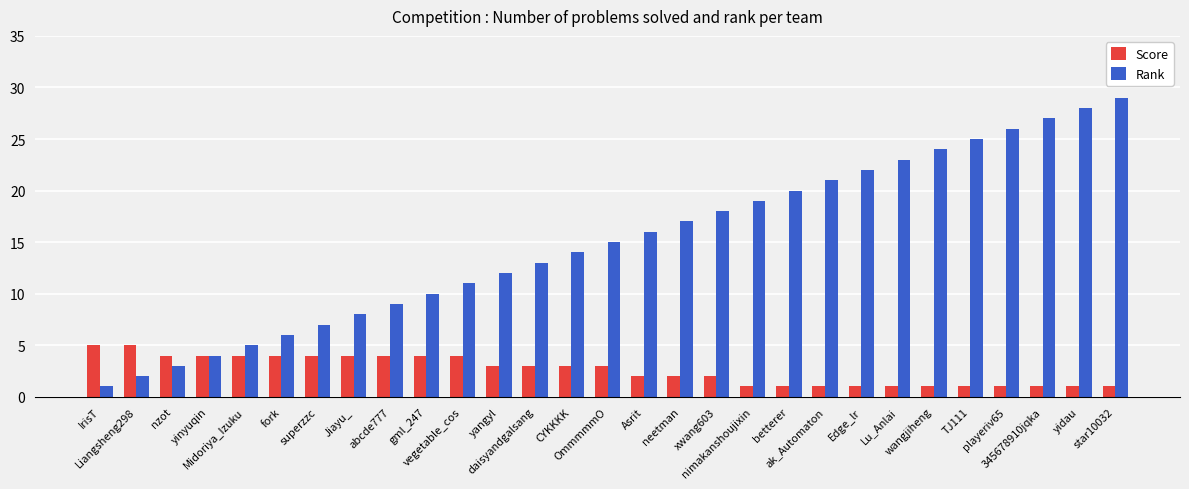

What is the label of the 15th bar from the left?

OmmmmmO